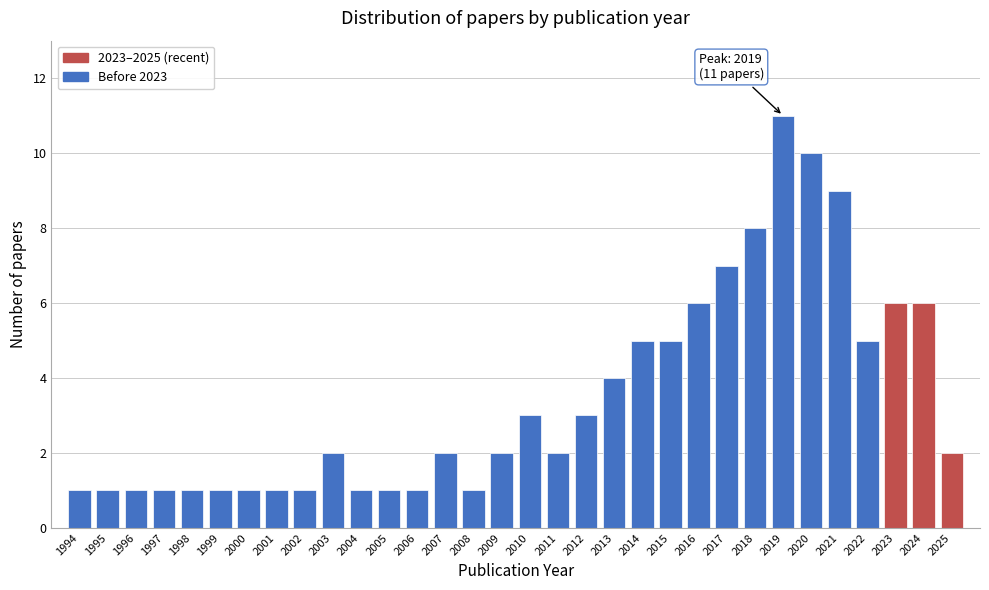

At which category does the chart reach its peak across all series?

2019